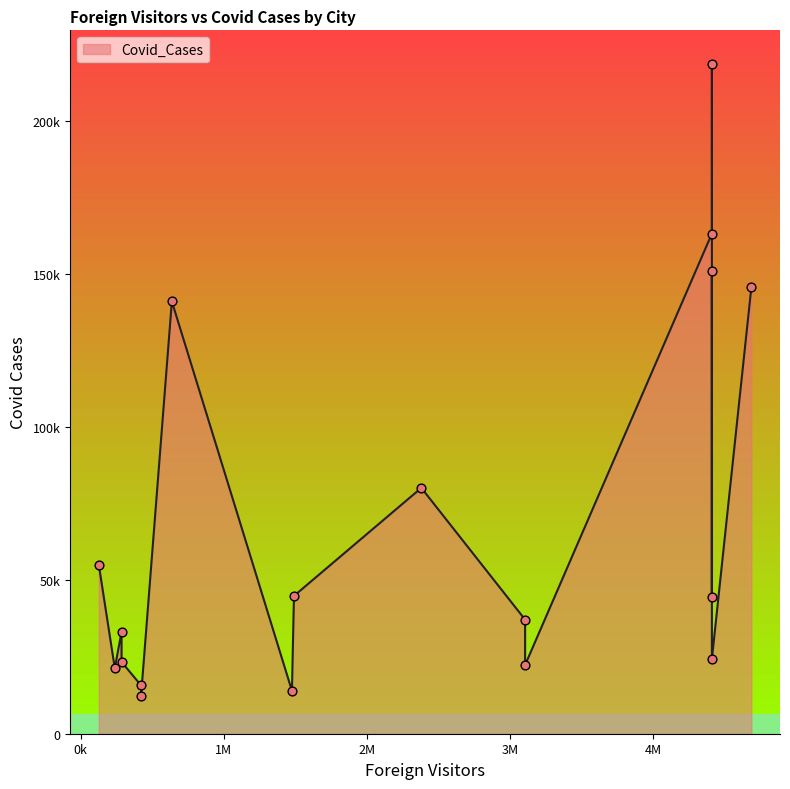

What is the change in value from Surat to Visakhapatnam?

-2058